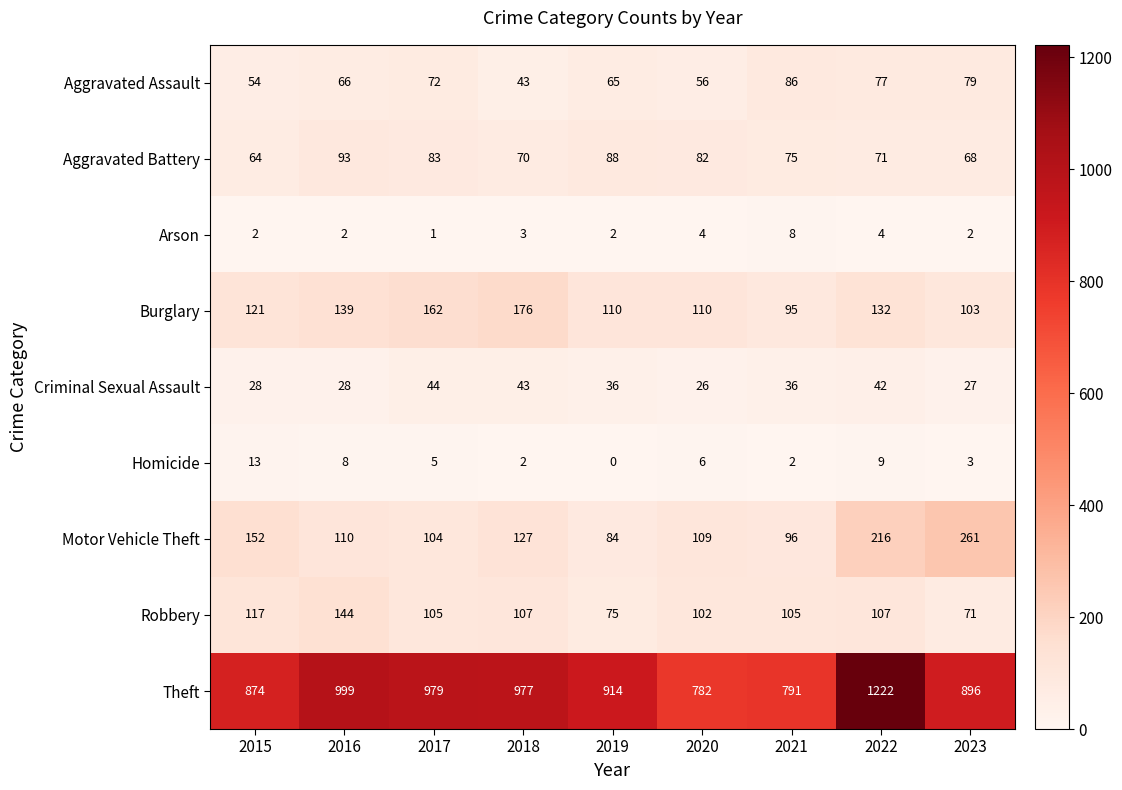

True or false: Theft has a value of 181 at 2020.

False